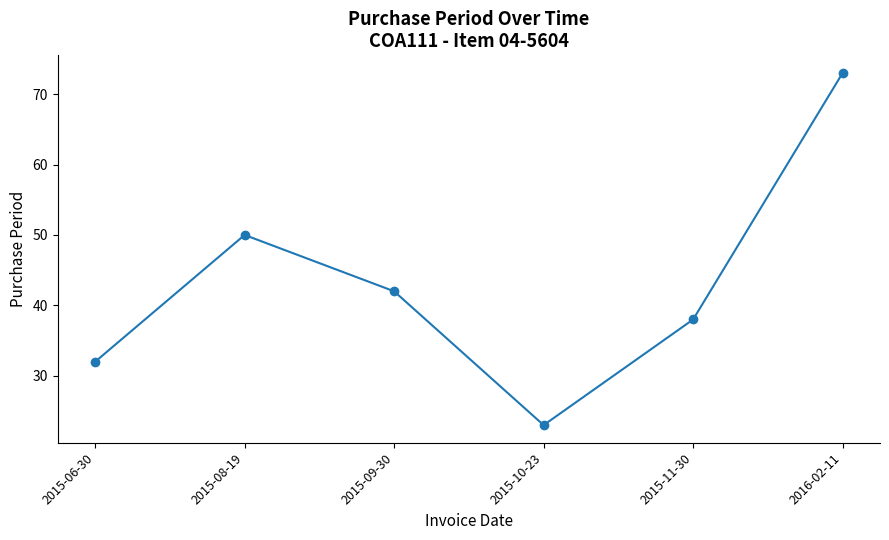

How many data points are less than 42?

3